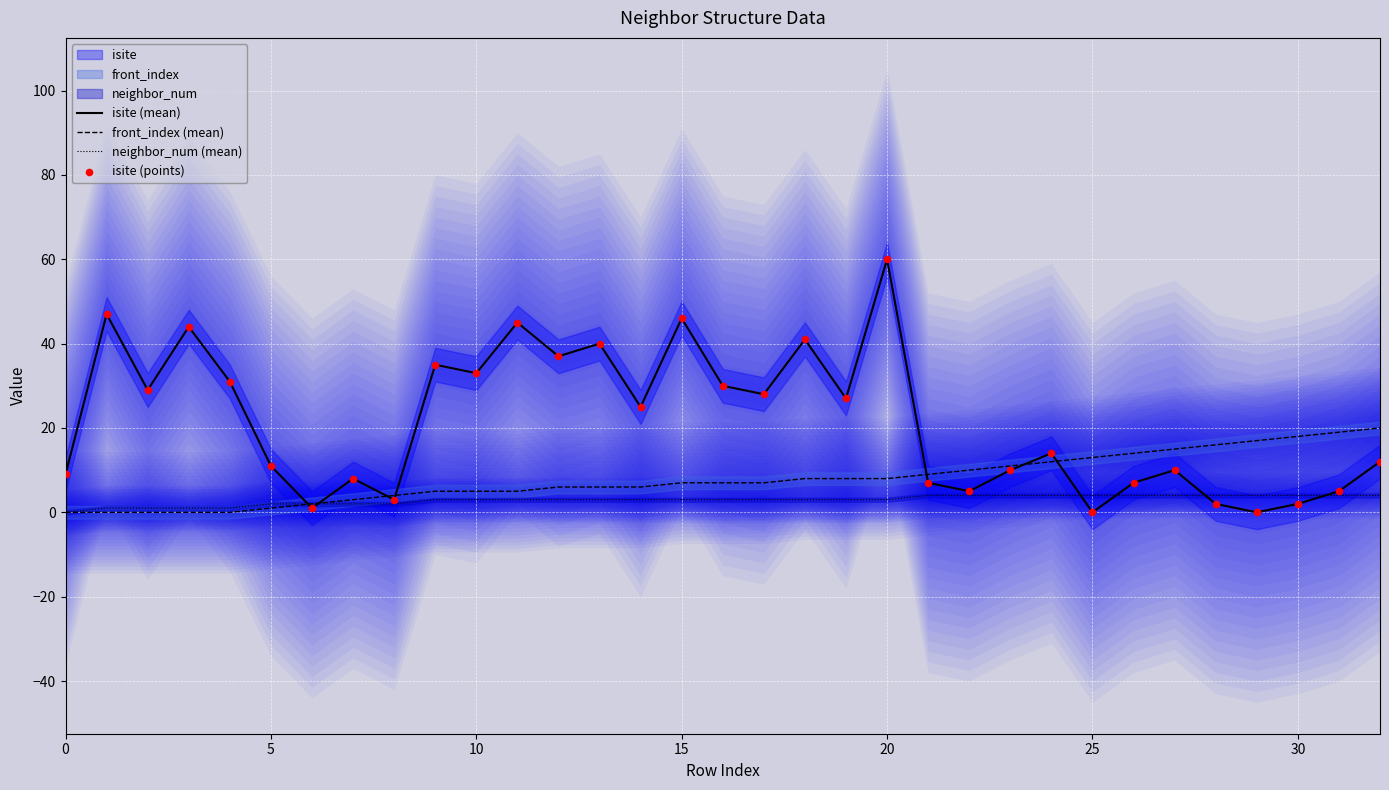

Which series has the largest Y range (max minus min)?

isite (mean)